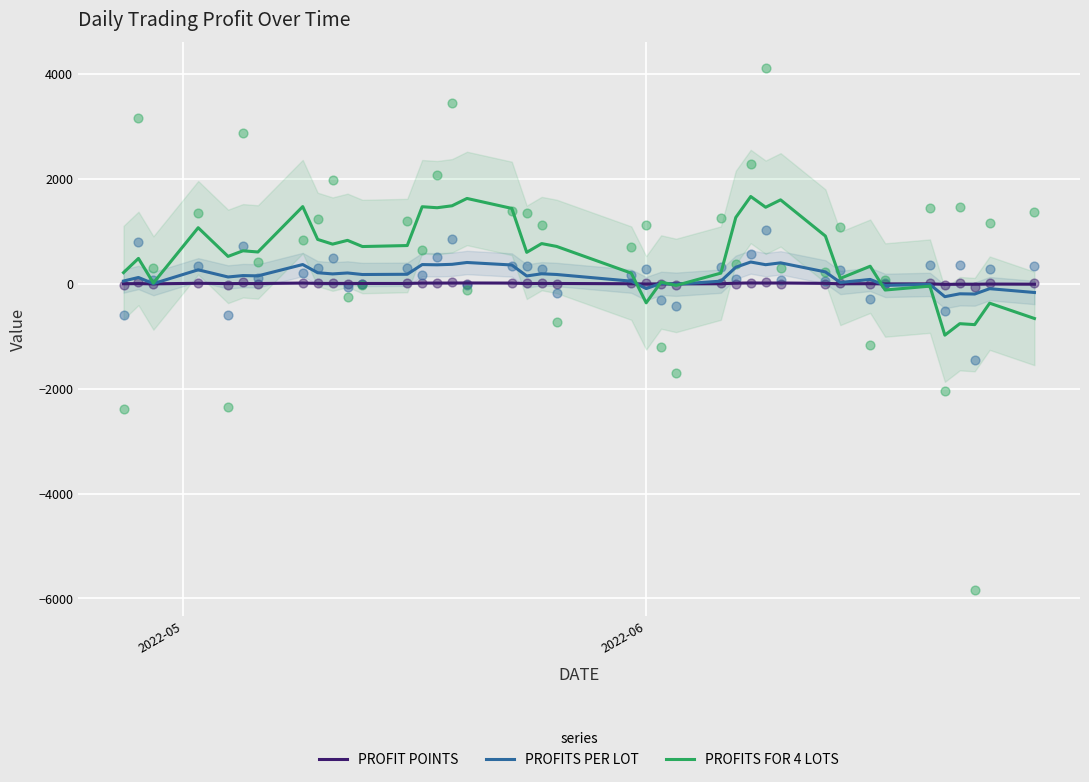

Which series has the widest spread of Y values?

PROFITS FOR 4 LOTS